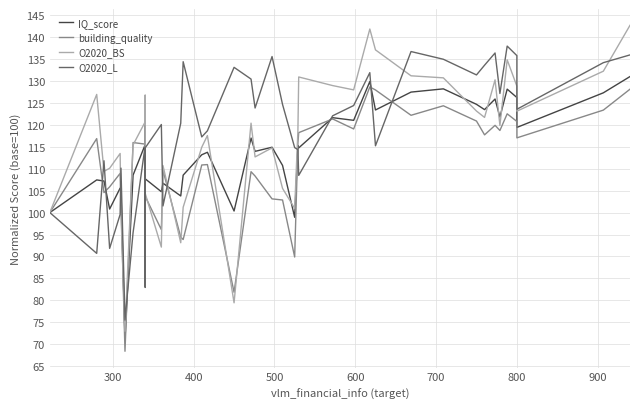

True or false: IQ_score and building_quality cross at least once.

True